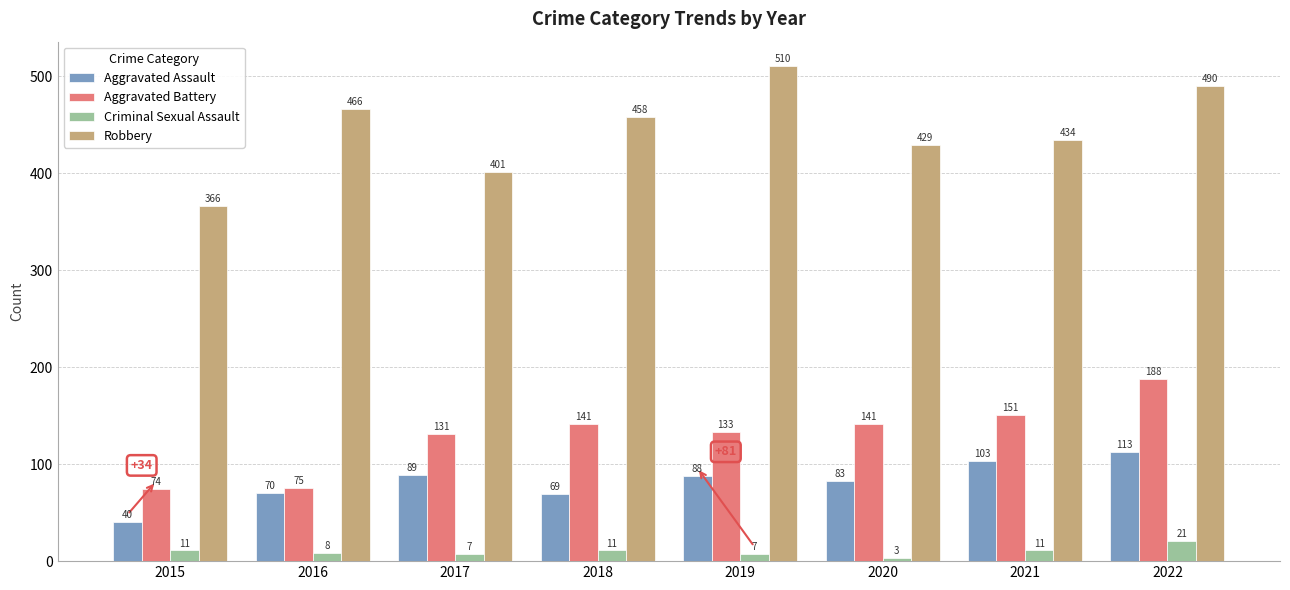

What is the difference between the maximum and minimum values in the Aggravated Assault series?

73